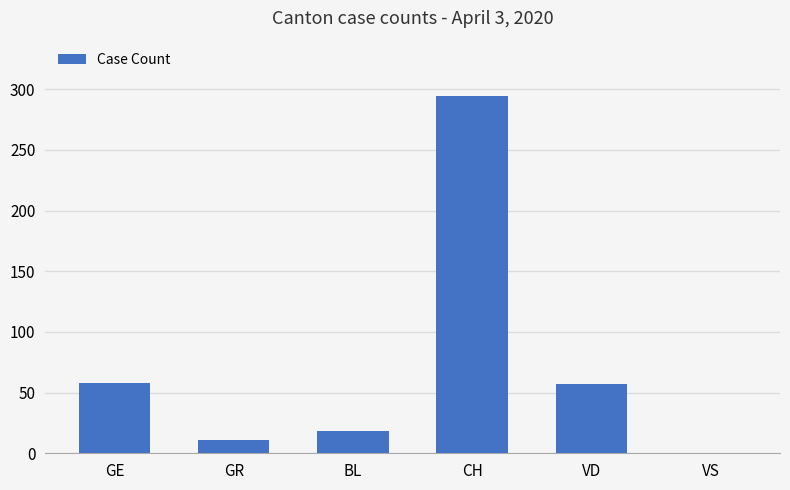

Between VS and CH, which is larger?

CH